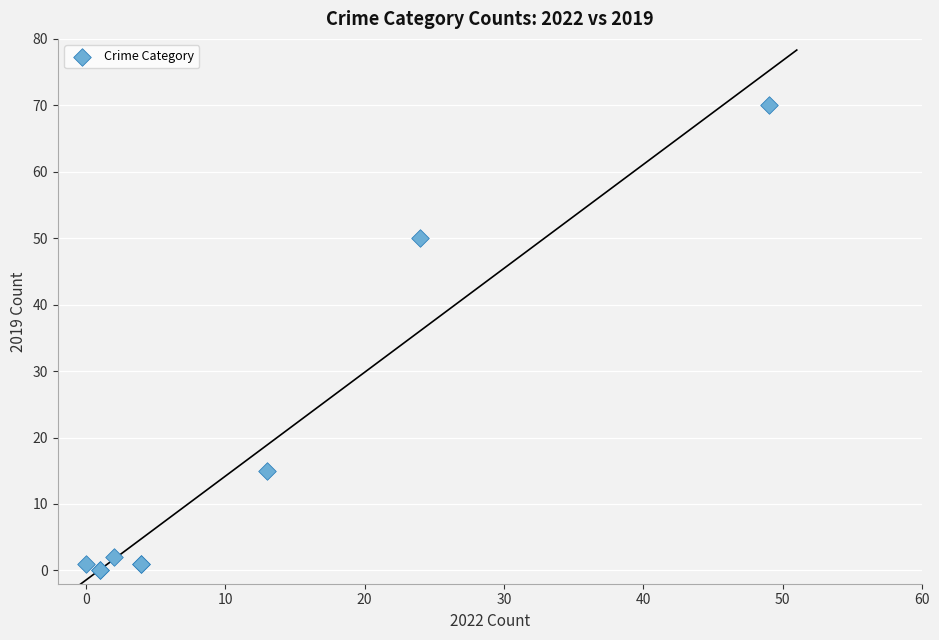

What Y value in the scatter plot is closest to 35?

50